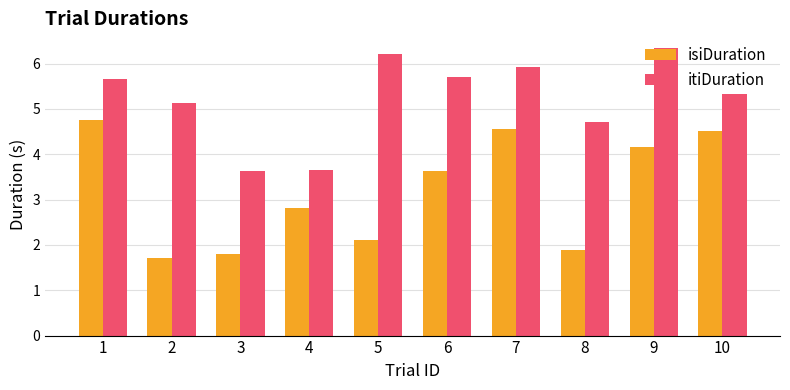

What is the total value across all series at 1?

10.4